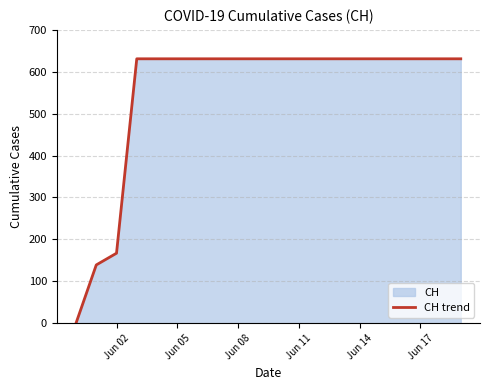

What is the maximum value shown in the chart?

631